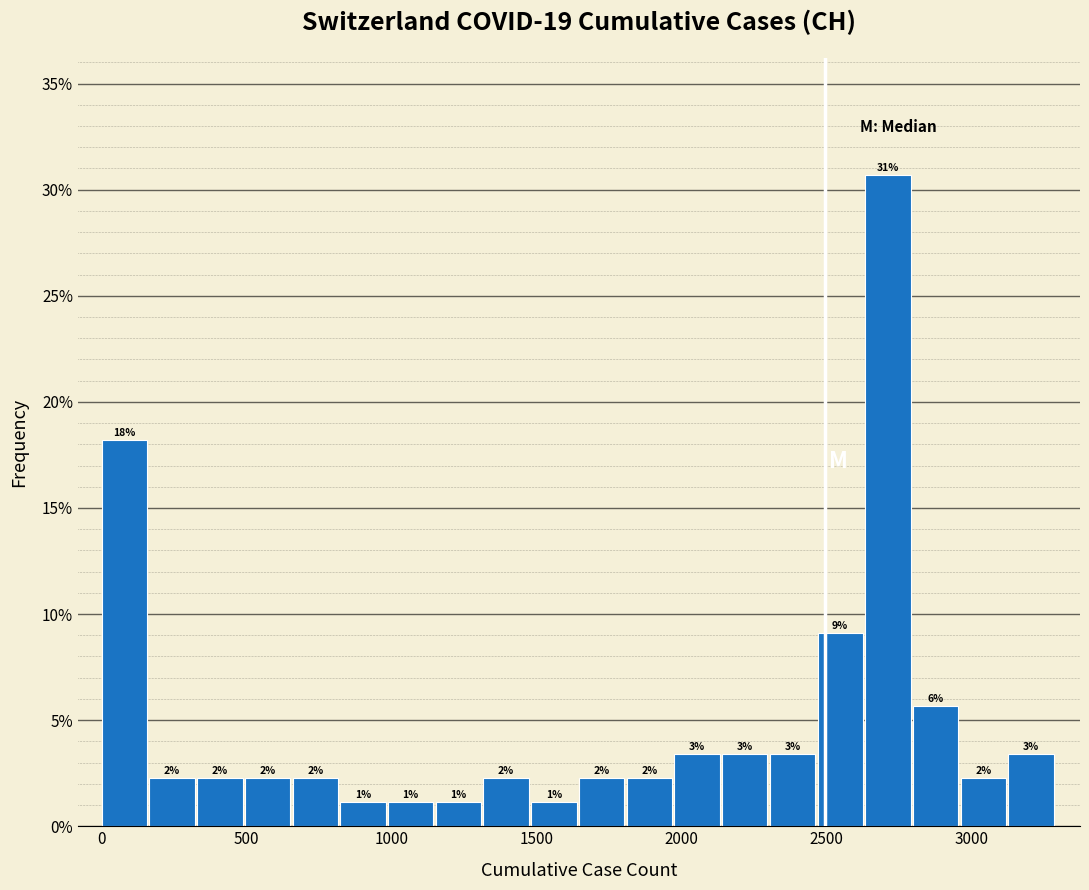

Around what value on the x-axis is the tallest bar? Give the approximate position of its centre, as read against the axis.

2700